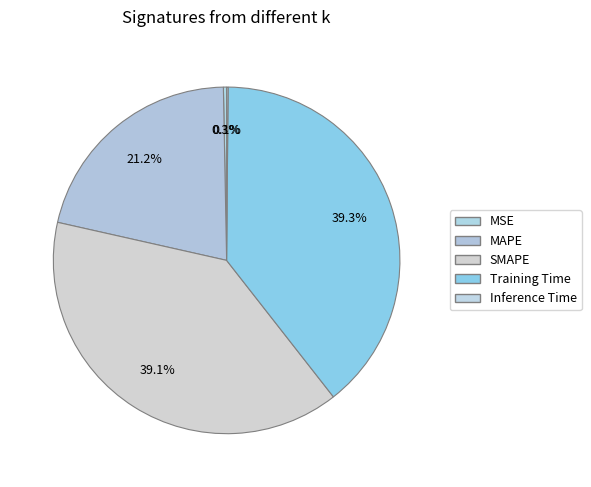

To the nearest percent, what is the difference between the MAPE and Inference Time slice percentages?

21%